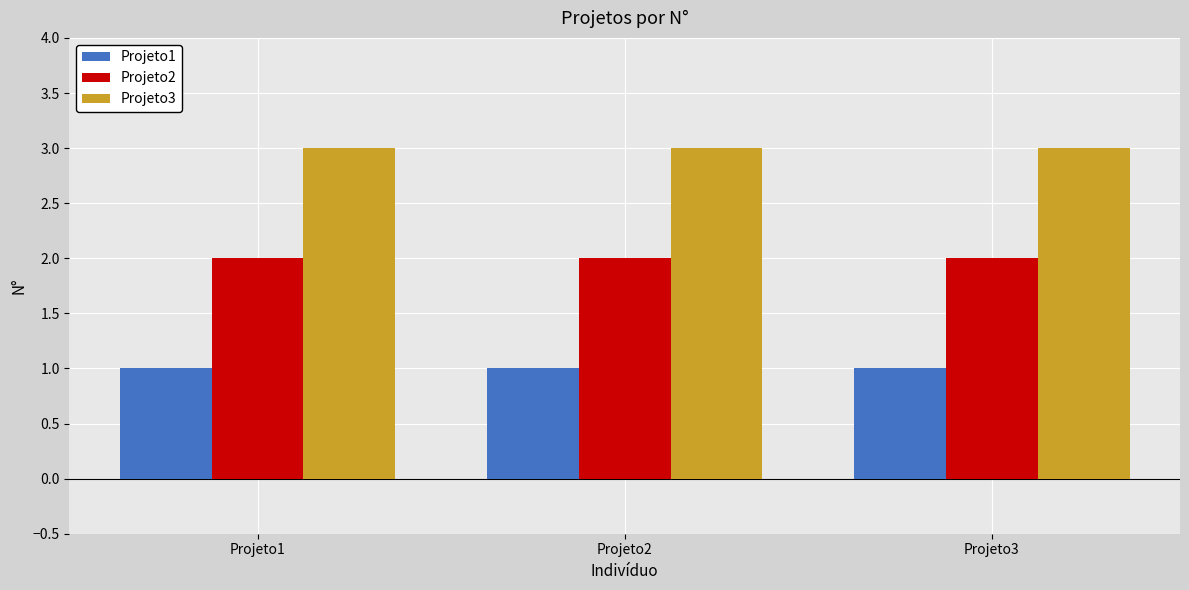

What is the maximum value shown in the chart?

3